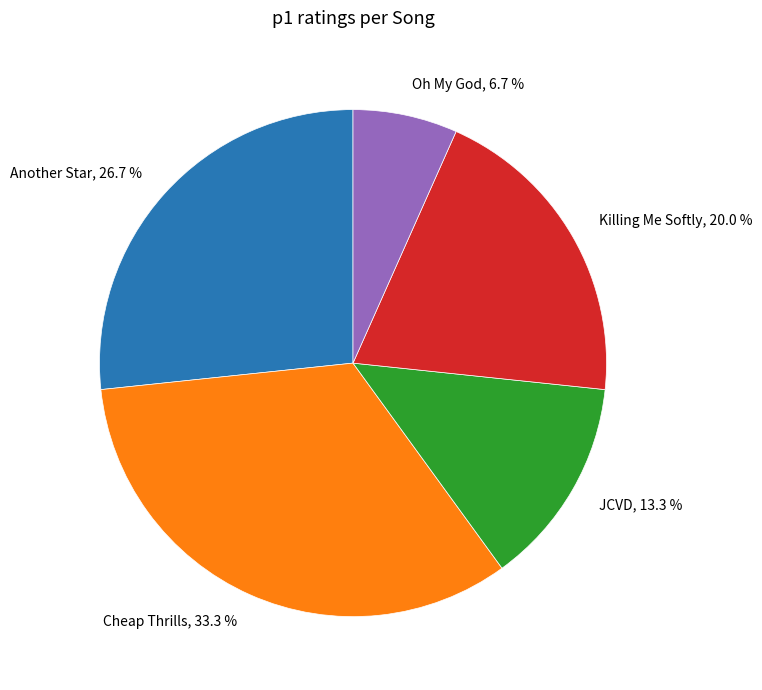

To the nearest percent, what is the difference between the largest and smallest slice percentages?

27%